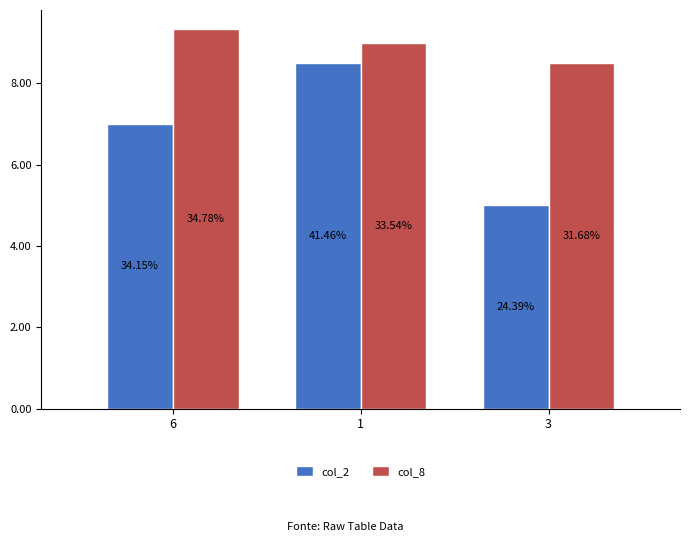

What is the average value of the col_8 series?

8.9